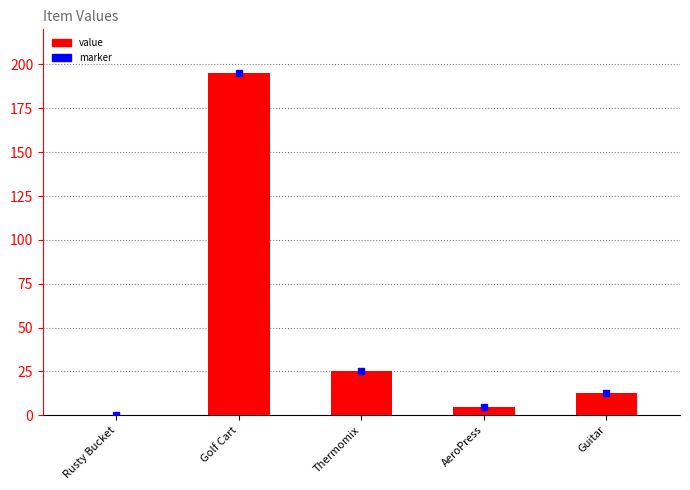

What is the maximum value shown in the chart?

195.0